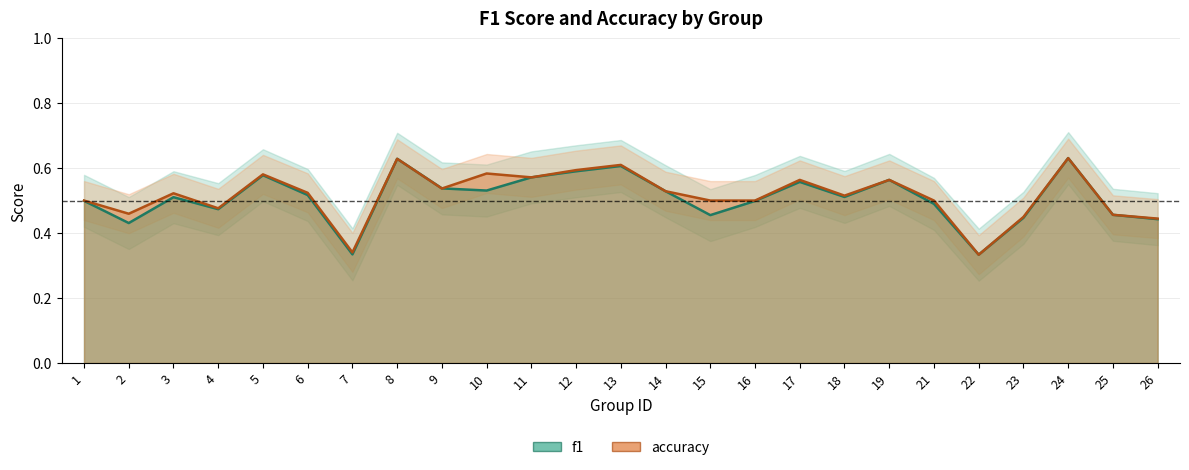

What is the sum of the f1 values at 9 and 7?

0.9